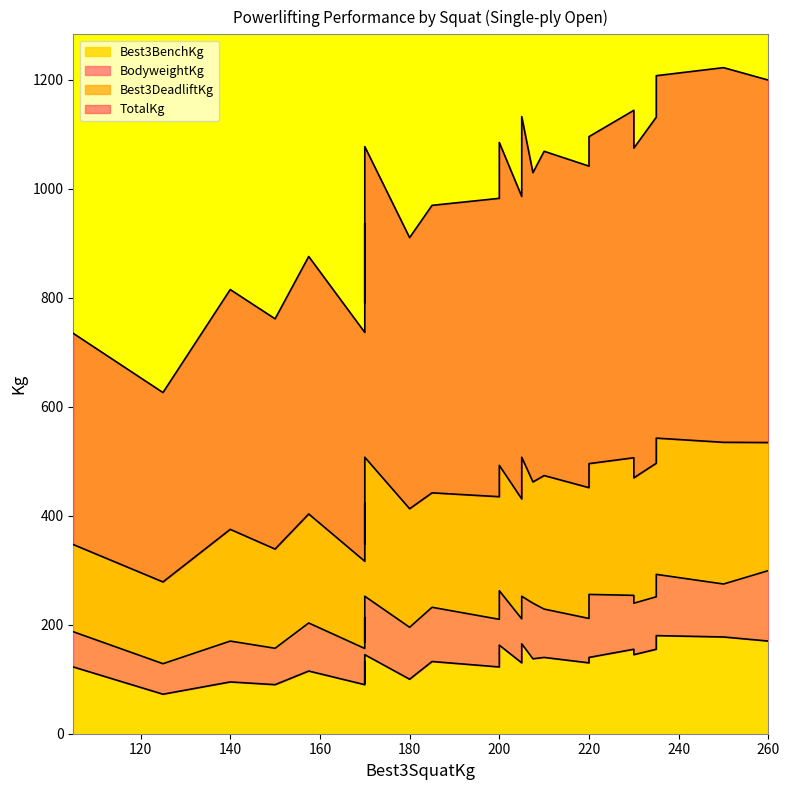

True or false: BodyweightKg and Best3BenchKg cross at least once.

False